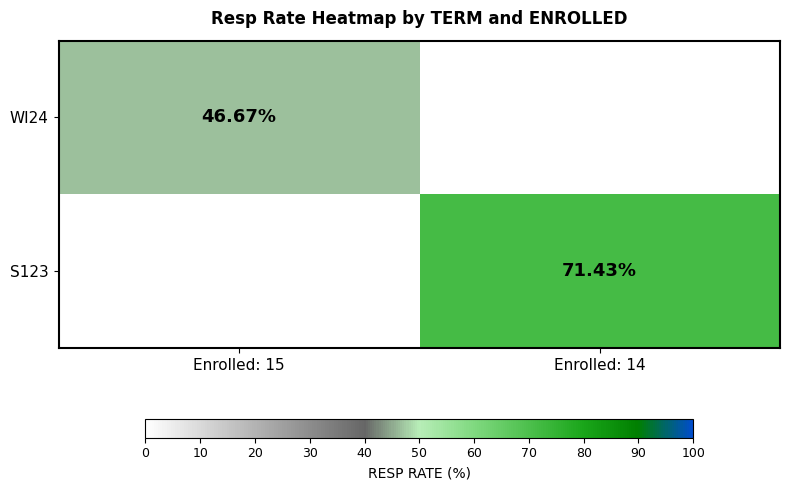

Is the value of S123 at Enrolled: 14 greater than the value of WI24 at Enrolled: 15?

Yes